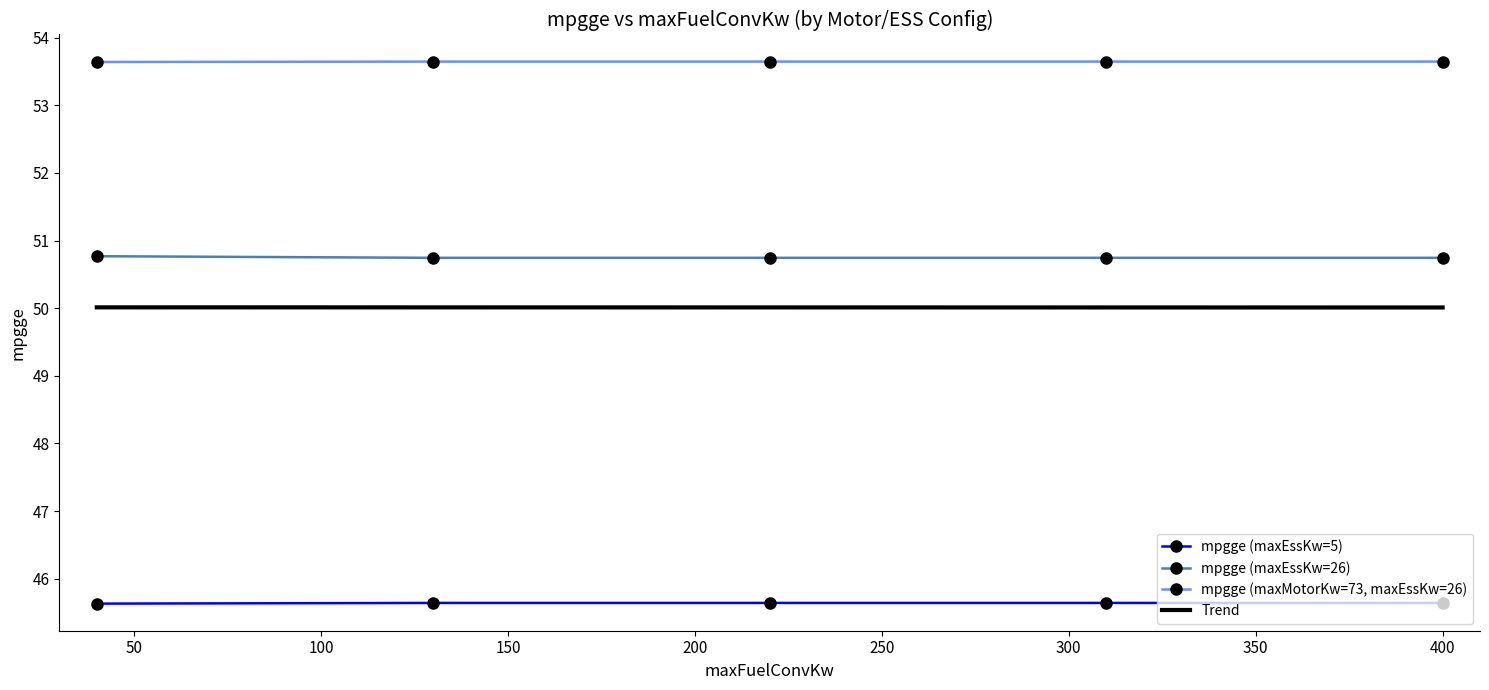

True or false: mpgge (maxEssKw=5) and mpgge (maxMotorKw=73, maxEssKw=26) cross at least once.

False